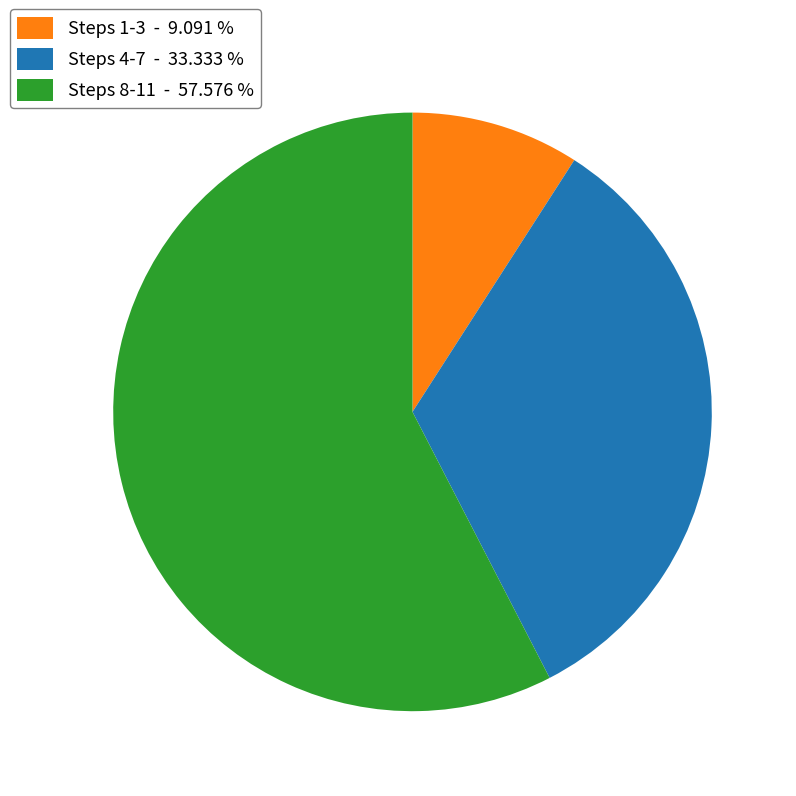

Does any single category account for the majority?

Yes